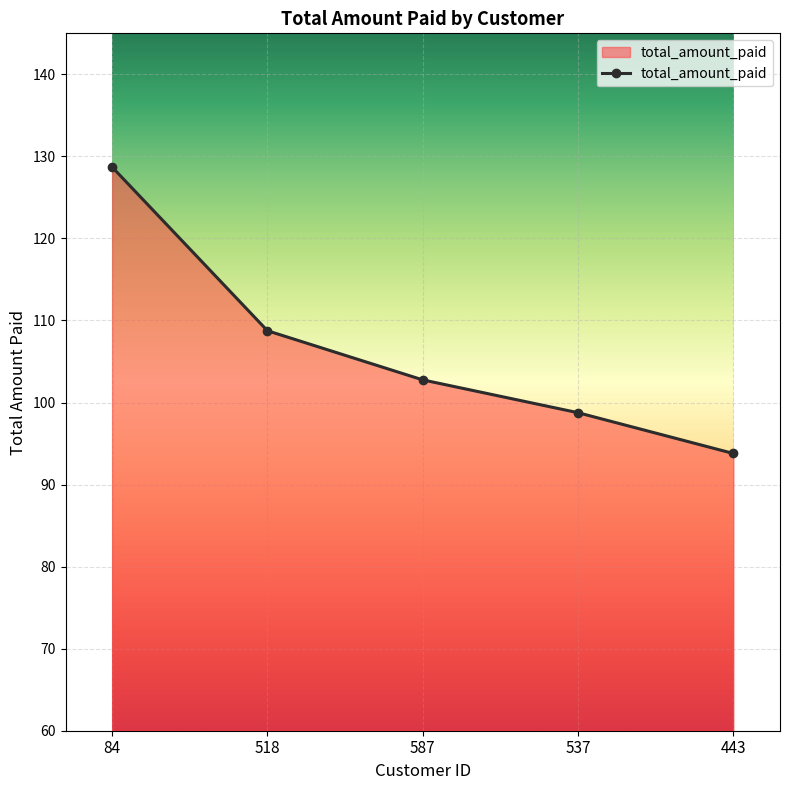

Read the value at 443.

93.8